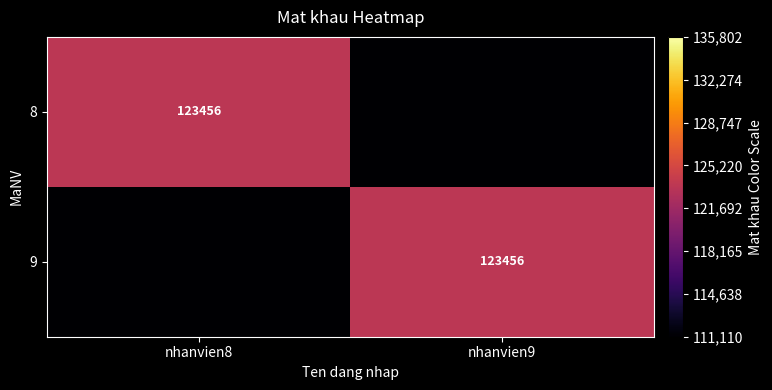

True or false: 9 has a value of 123456 at nhanvien9.

True